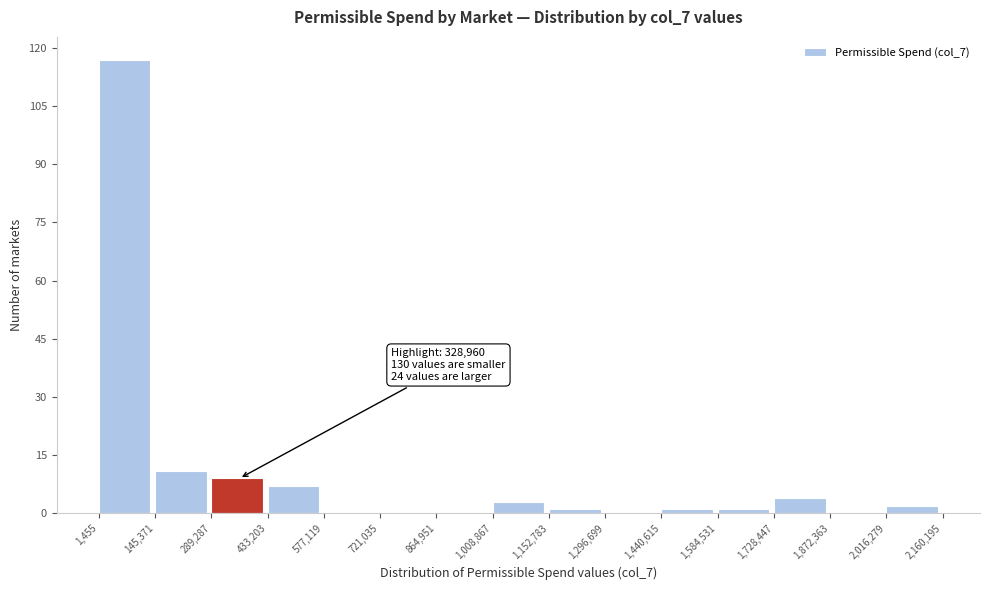

Over which range of the x-axis is the bar tallest?

1,455 to 145,371